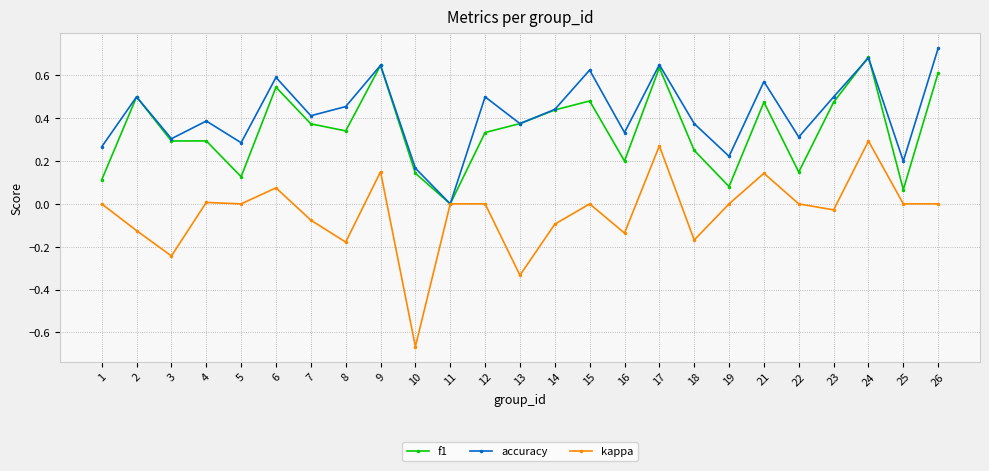

How many values in the f1 series exceed 0?

24